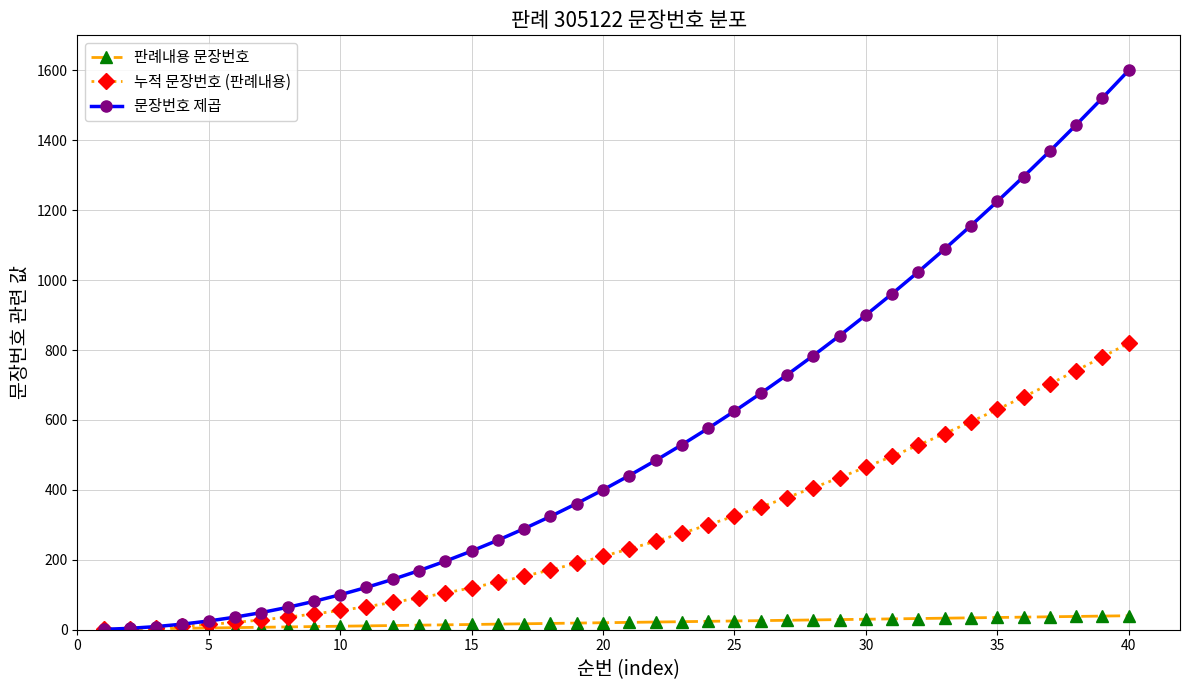

Which series has the largest range (max minus min)?

문장번호 제곱